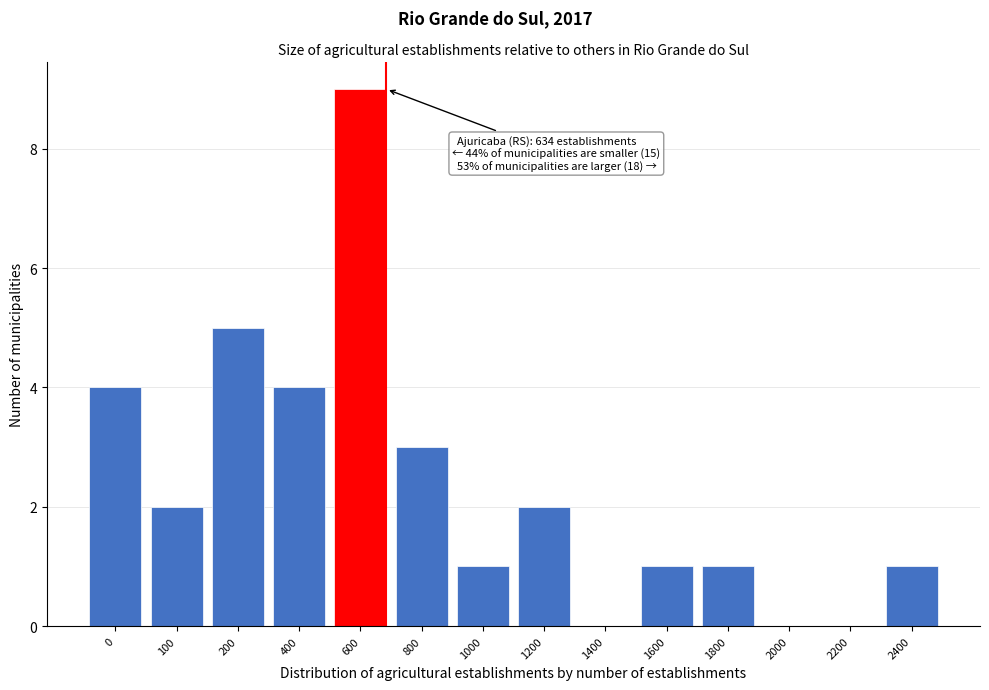

Reading left to right, transcribe all the data shown in this chart.

0=4	100=2	200=5	400=4	600=9	800=3	1000=1	1200=2	1400=0	1600=1	1800=1	2000=0	2200=0	2400=1